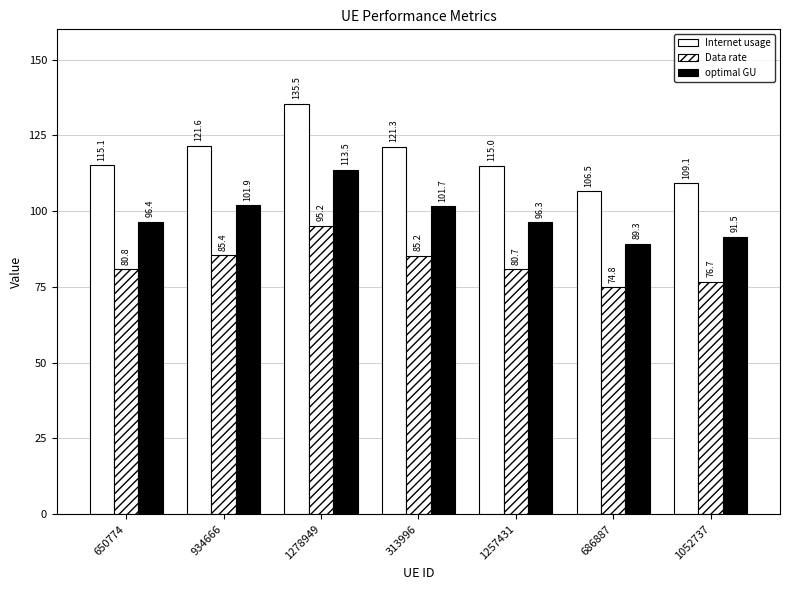

Which series has the largest range (max minus min)?

Internet usage